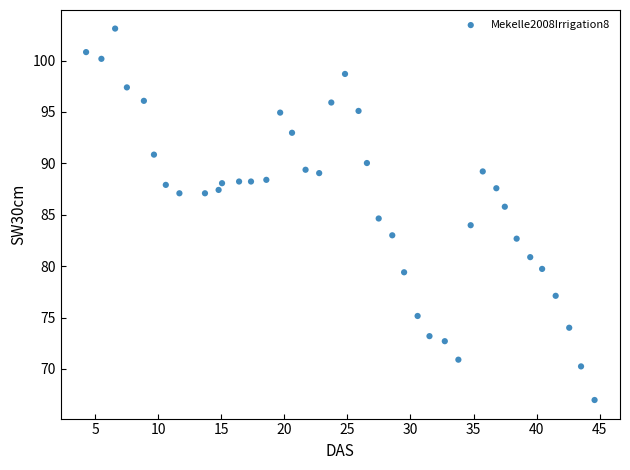

What is the range of X values (max minus min)?

40.3